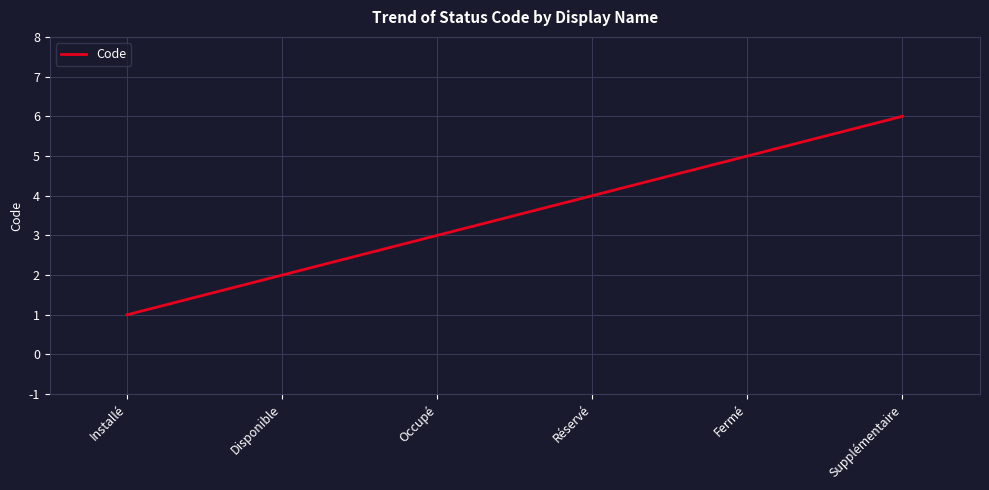

Rank the categories by value from lowest to highest.

Installé, Disponible, Occupé, Réservé, Fermé, Supplémentaire